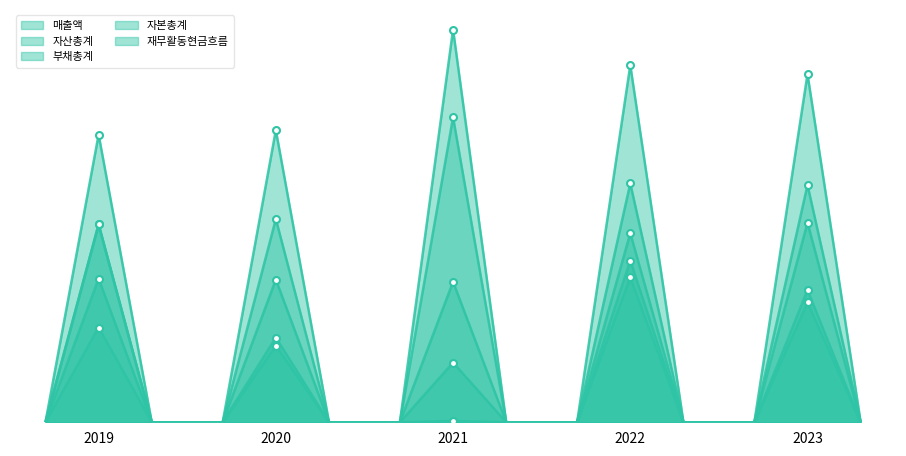

At which category is the sum across all series the highest?

2022